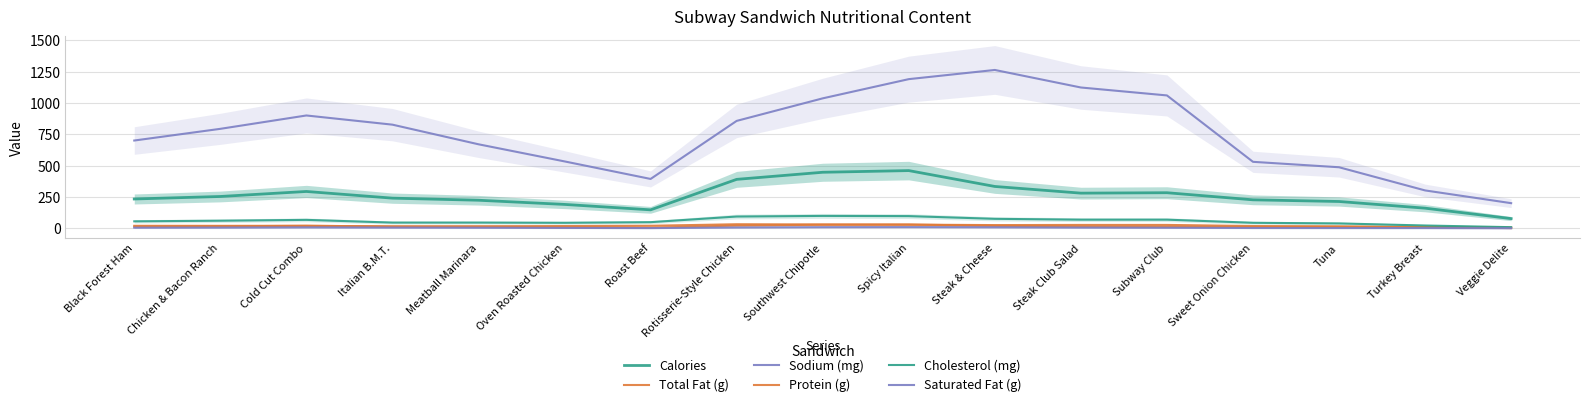

Rank the series at Chicken & Bacon Ranch from lowest to highest value.

Saturated Fat (g), Total Fat (g), Protein (g), Cholesterol (mg), Calories, Sodium (mg)